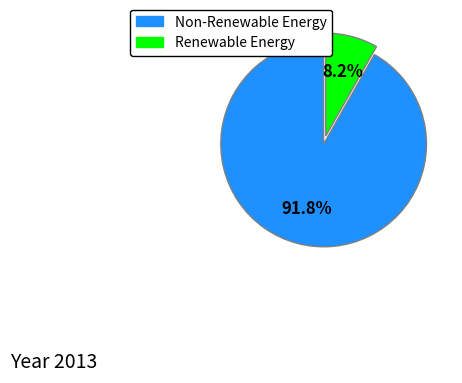

Does any single category account for the majority?

Yes